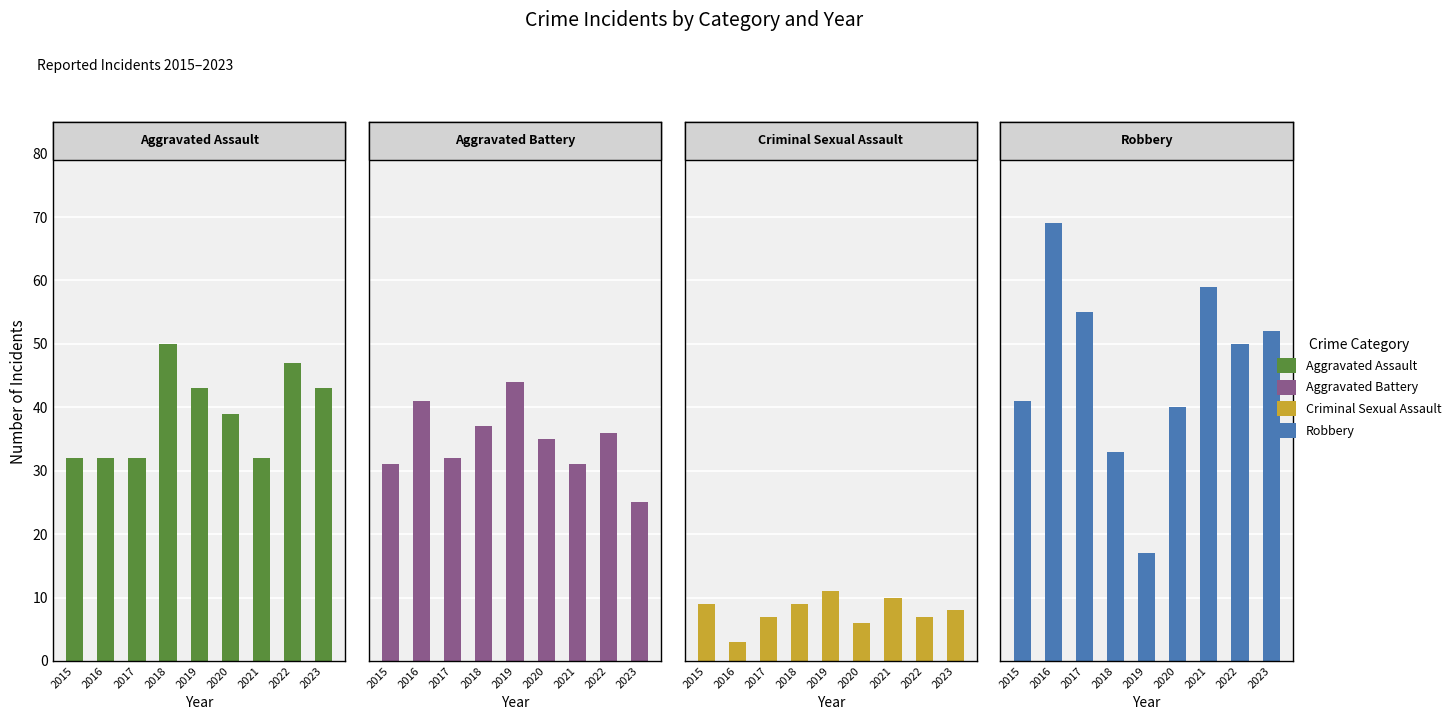

List the series in order of their peak value, highest first.

Robbery, Aggravated Assault, Aggravated Battery, Criminal Sexual Assault